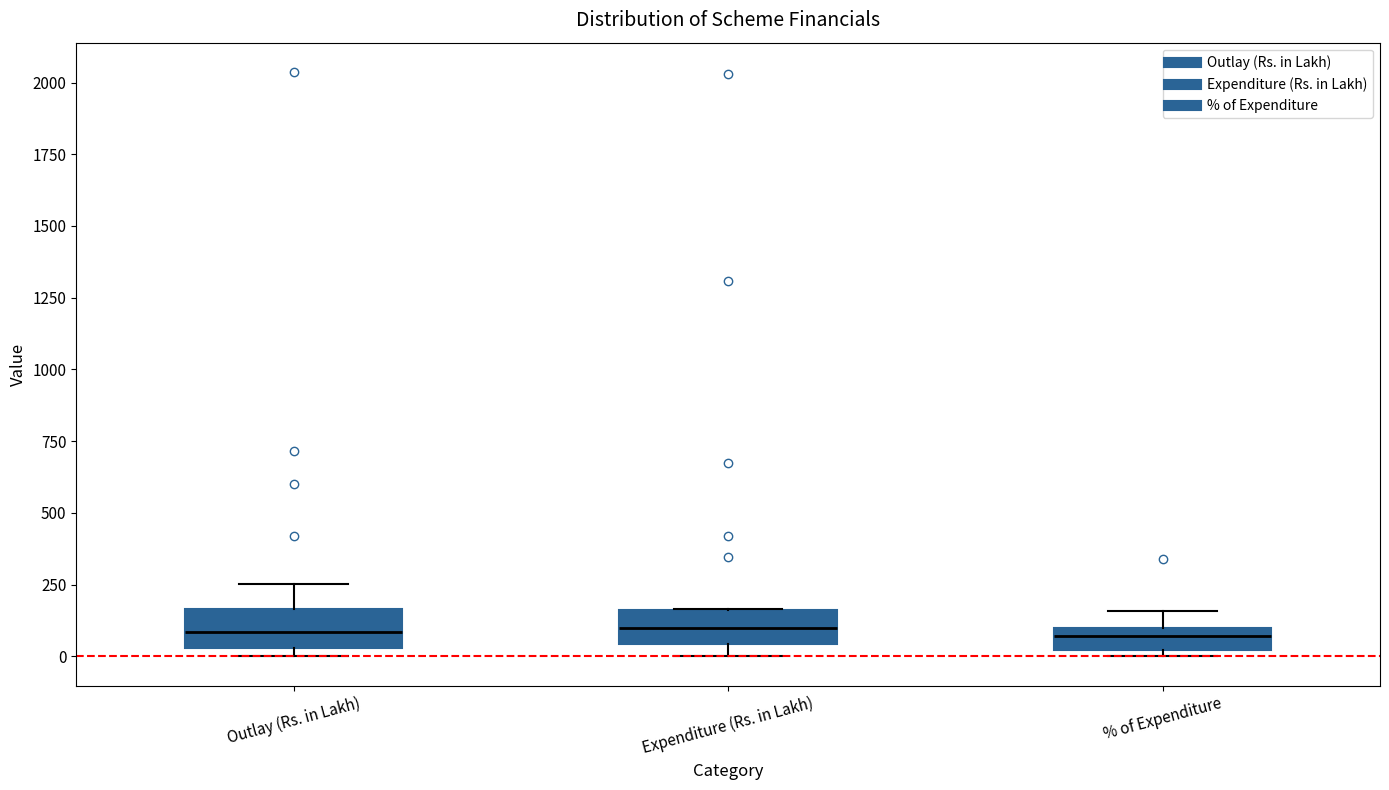

Where is the upper edge of the box for Expenditure (Rs. in Lakh) on the y-axis? The values are not printed on the chart, so give them approximately, as read against the axis.

150